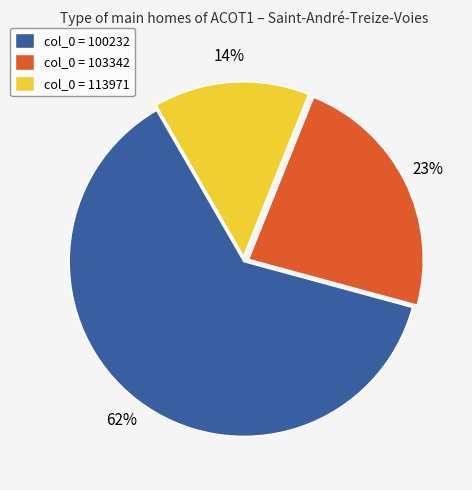

What is the smallest slice in the pie chart?

col_0 = 113971